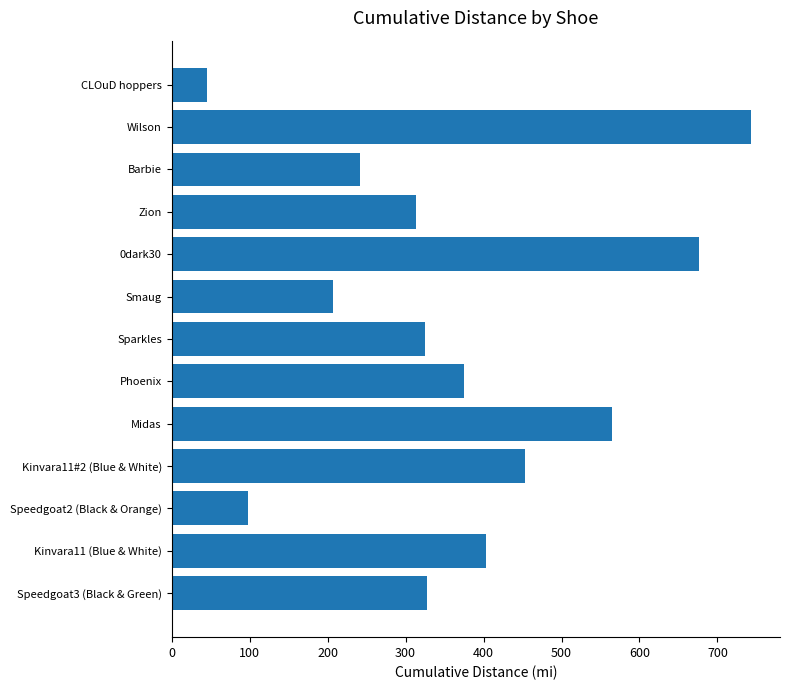

What is the ratio of the value at Phoenix to the value at Kinvara11 (Blue & White)?

0.9